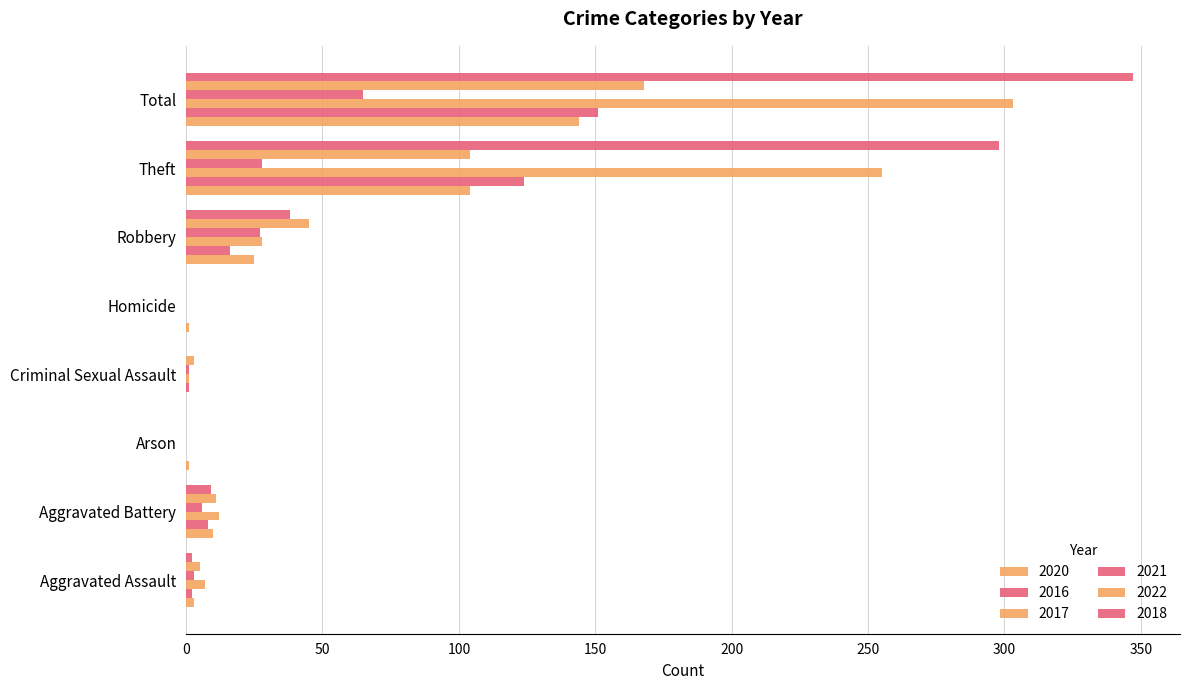

Is the value of 2022 at Criminal Sexual Assault greater than the value of 2021 at Robbery?

No